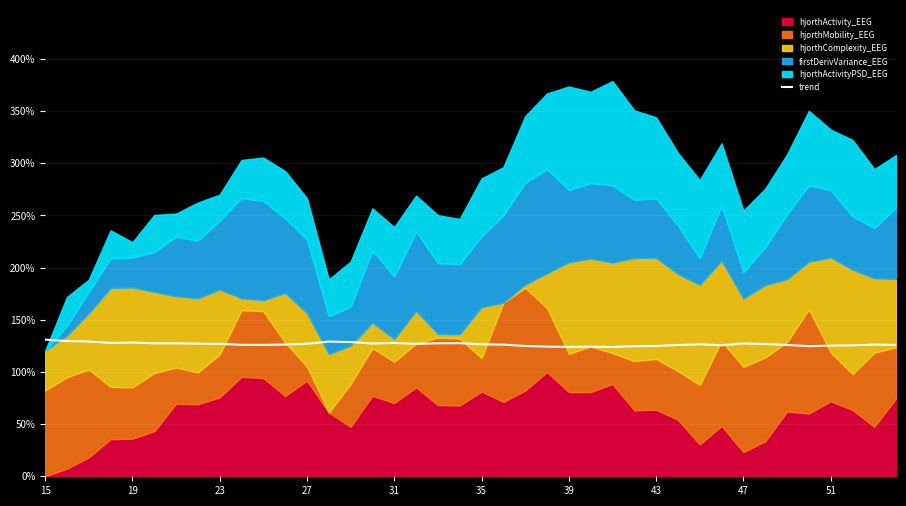

What is the highest value of the trend series?

131.0